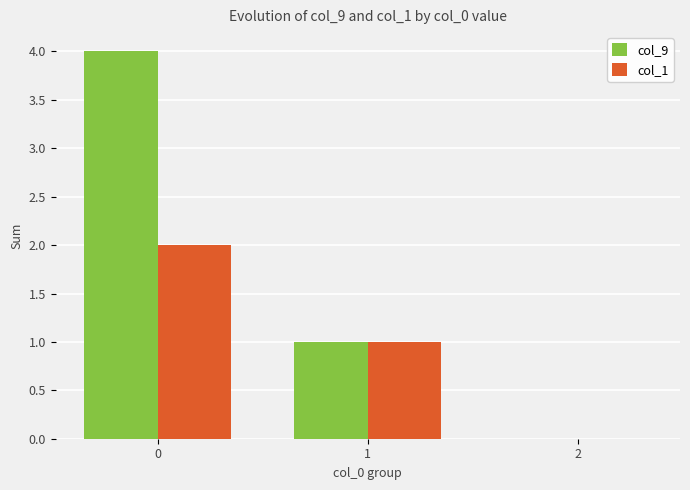

What is the average value of the col_1 series?

1